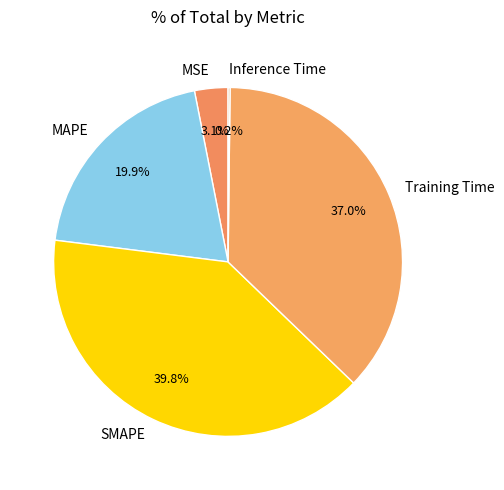

Which slice is the largest?

SMAPE